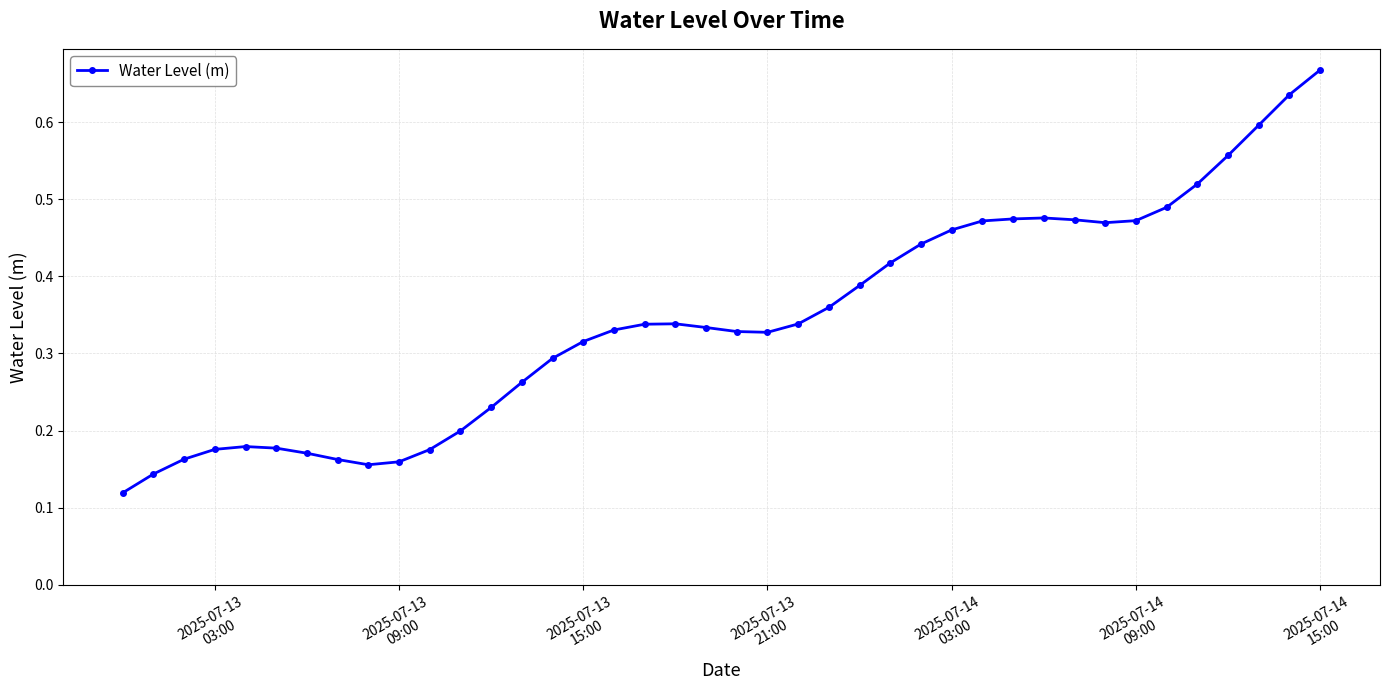

Count the values in the range 0 to 1.

40